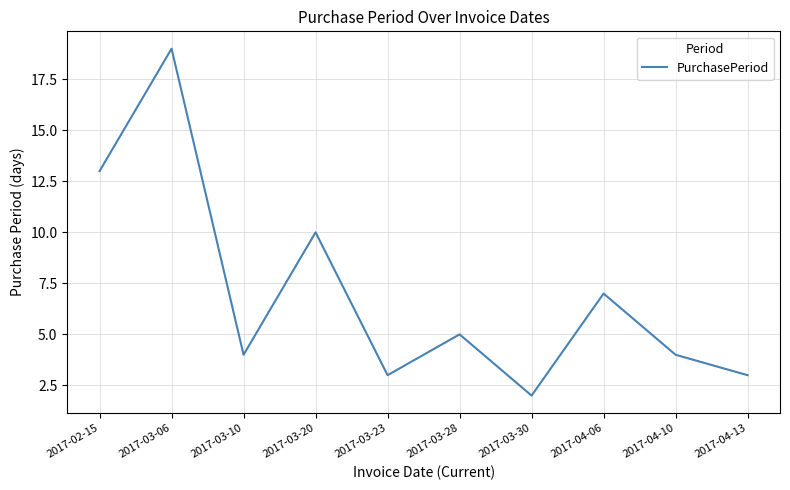

Which has a higher value, 2017-03-06 or 2017-03-28?

2017-03-06